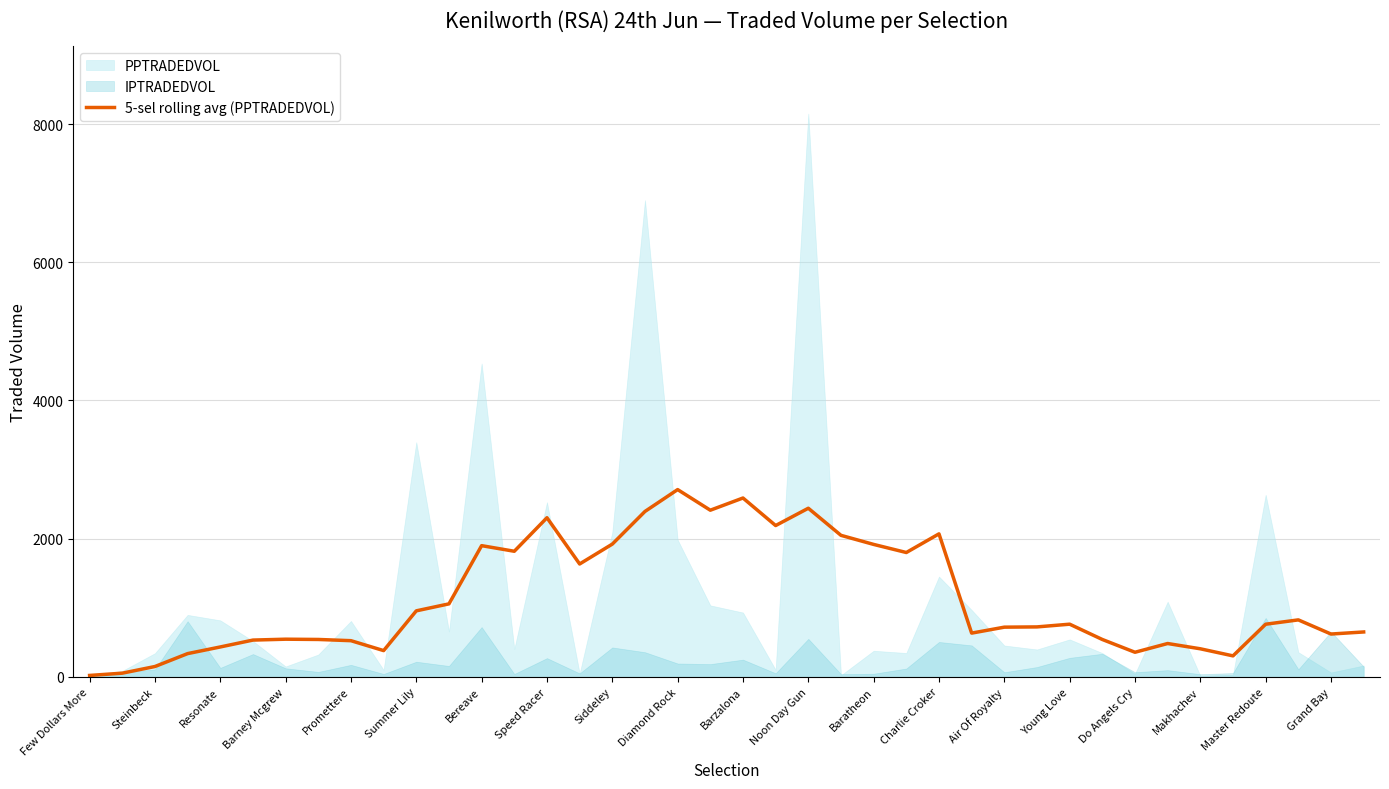

What is the change in value from Diamond Rock to Barzalona?

-121.9